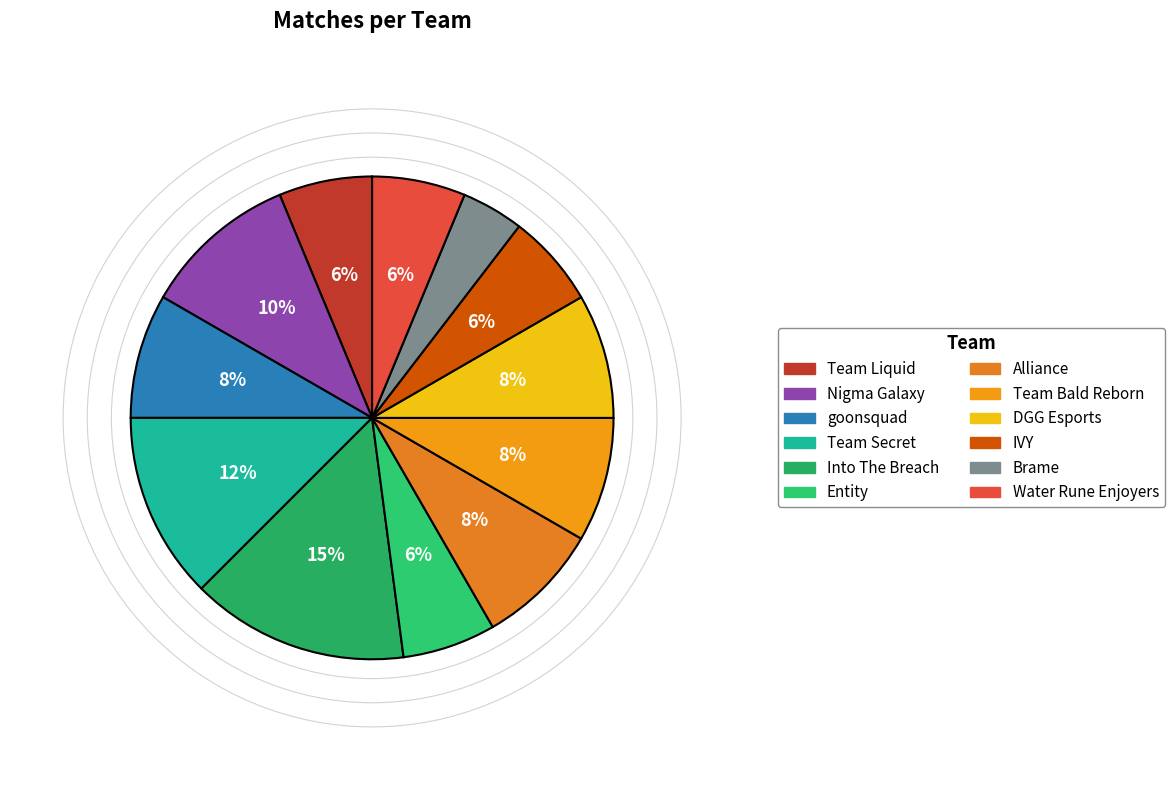

To the nearest percent, what percentage of the pie is Brame?

4%